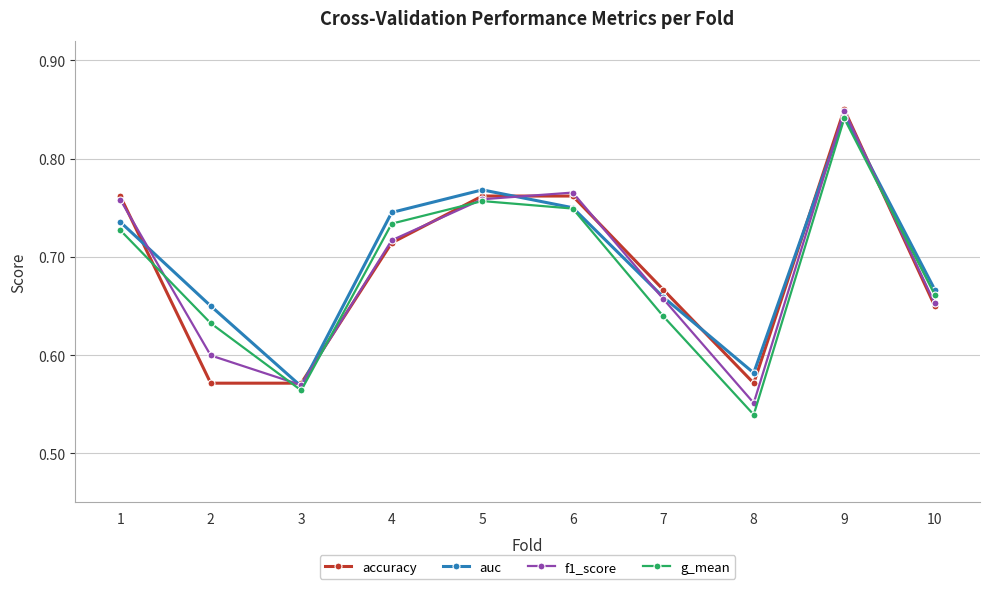

Does the chart display data point markers on the line(s)?

Yes